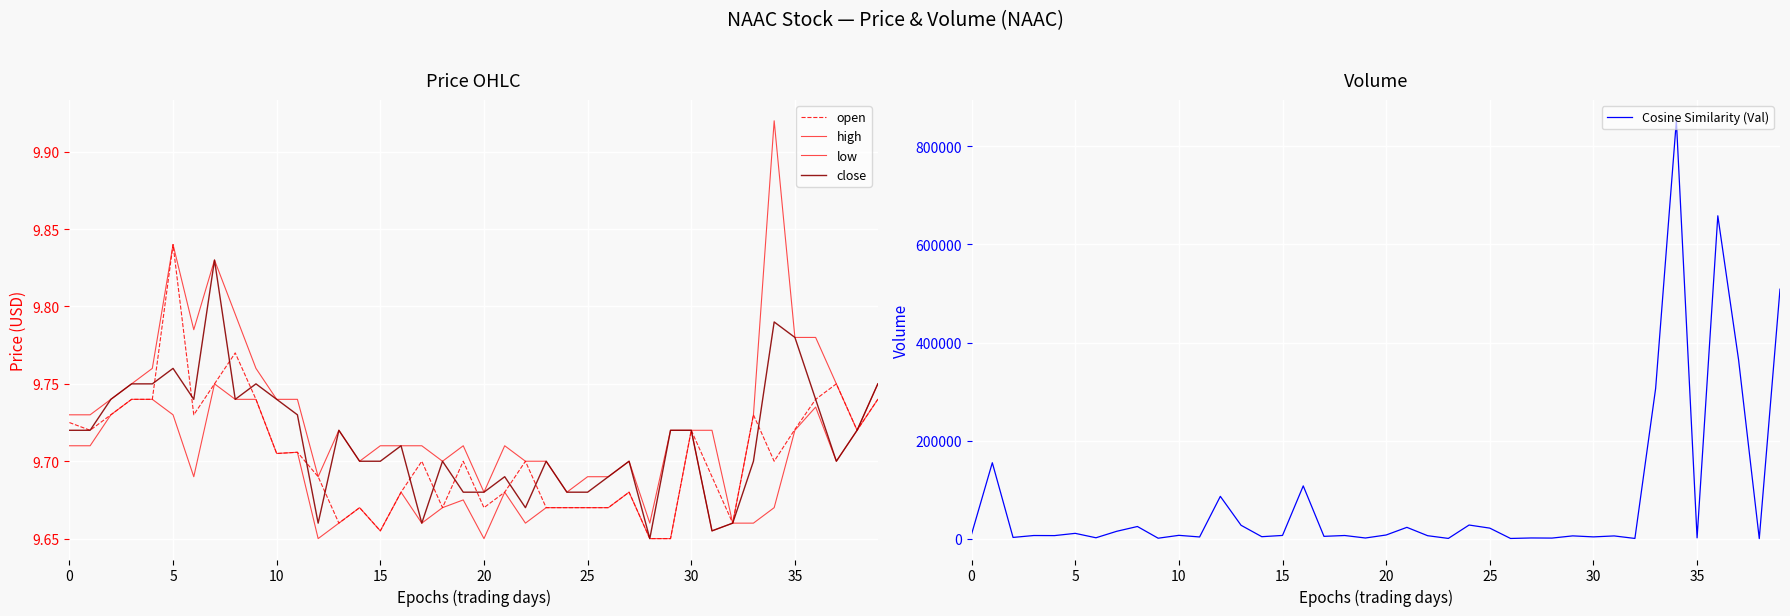

What is the label of the 3rd point from the right?

37